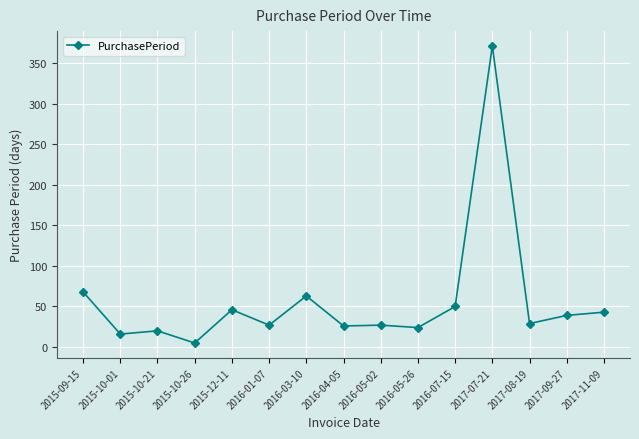

What position from the right is 2016-05-02?

7